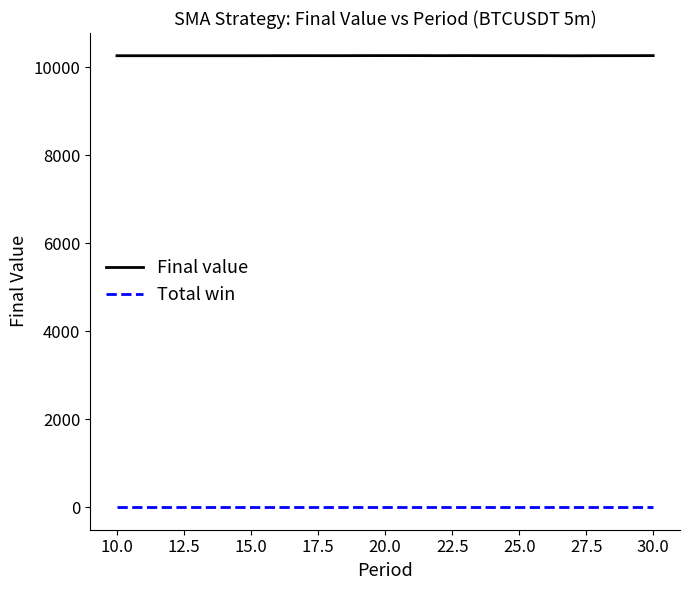

Rank the series by their average value, from lowest to highest.

Total win, Final value